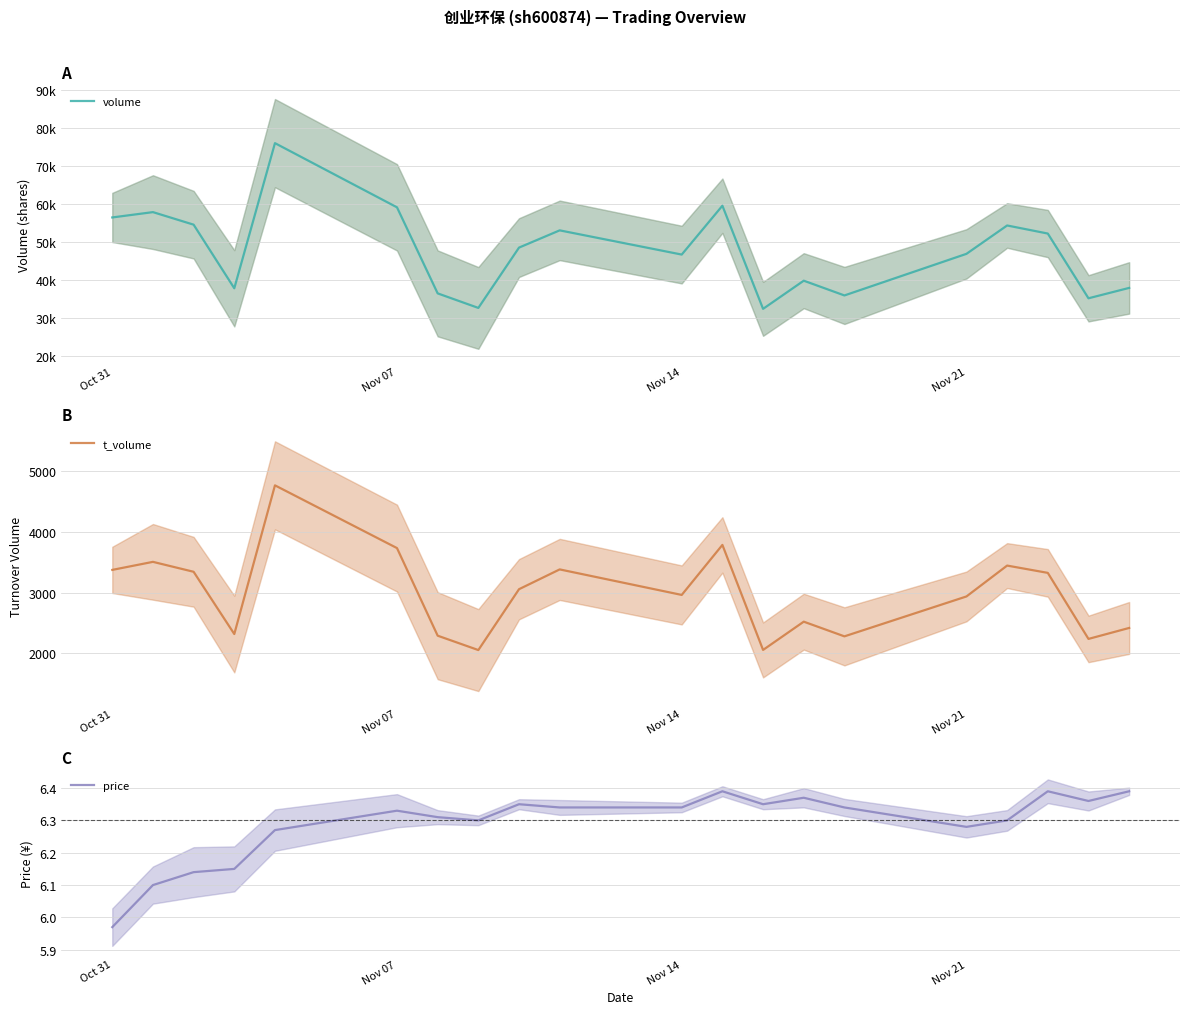

What is the maximum value for t_volume?

4760